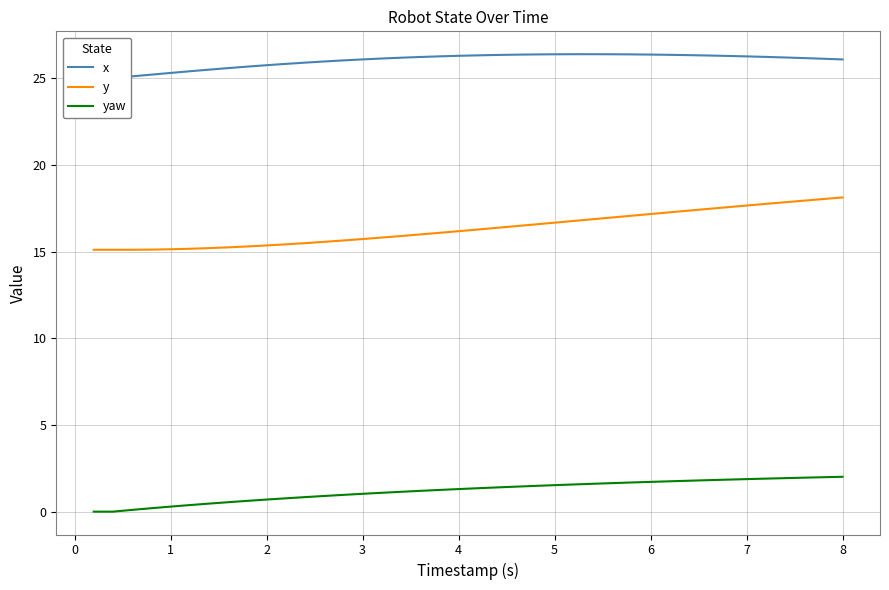

True or false: y and yaw intersect in this chart.

False